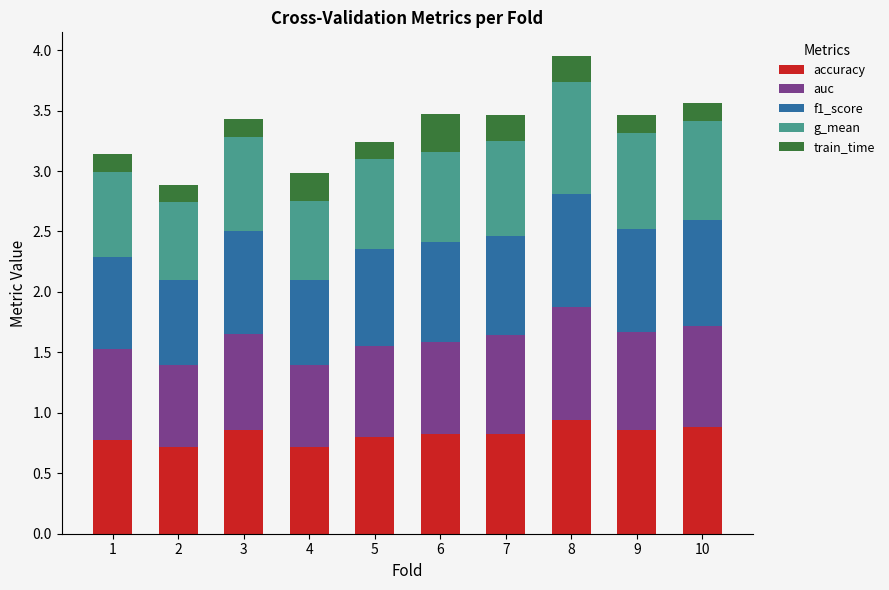

What is the total value across all series at 10?

3.6